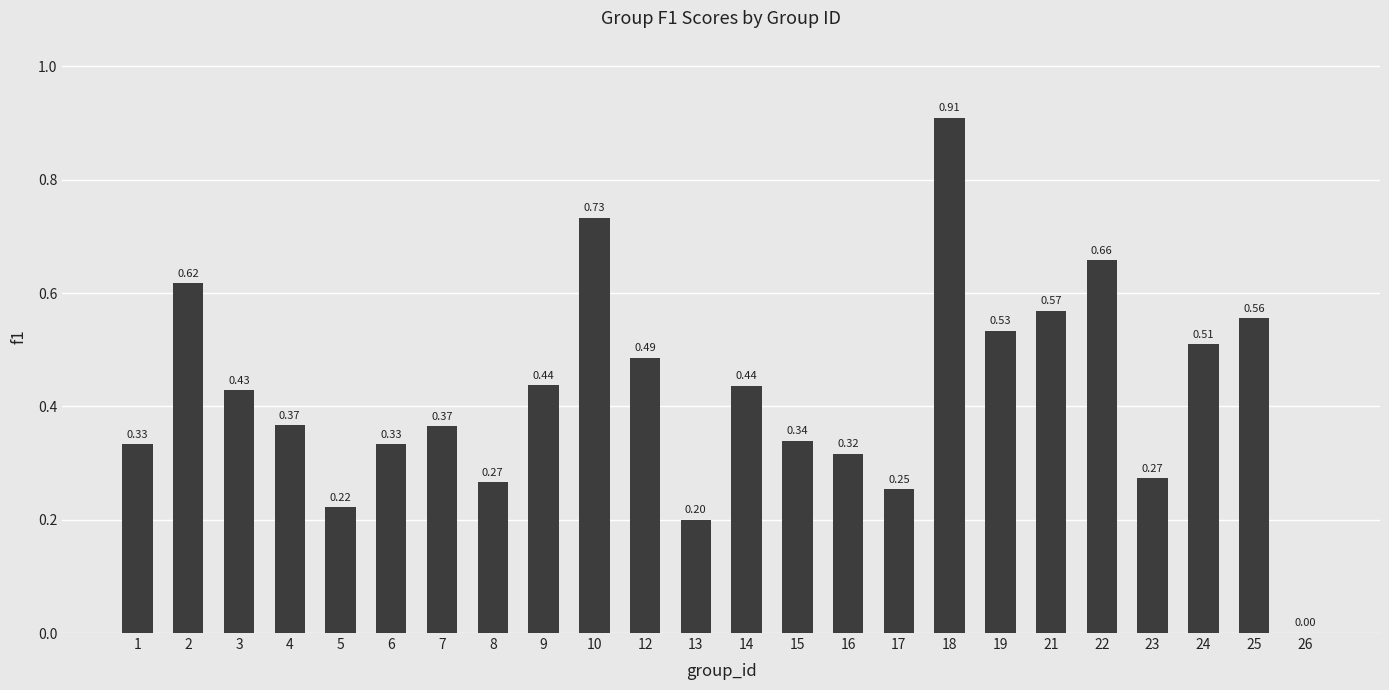

Where is the data nearest to the value 0?

26